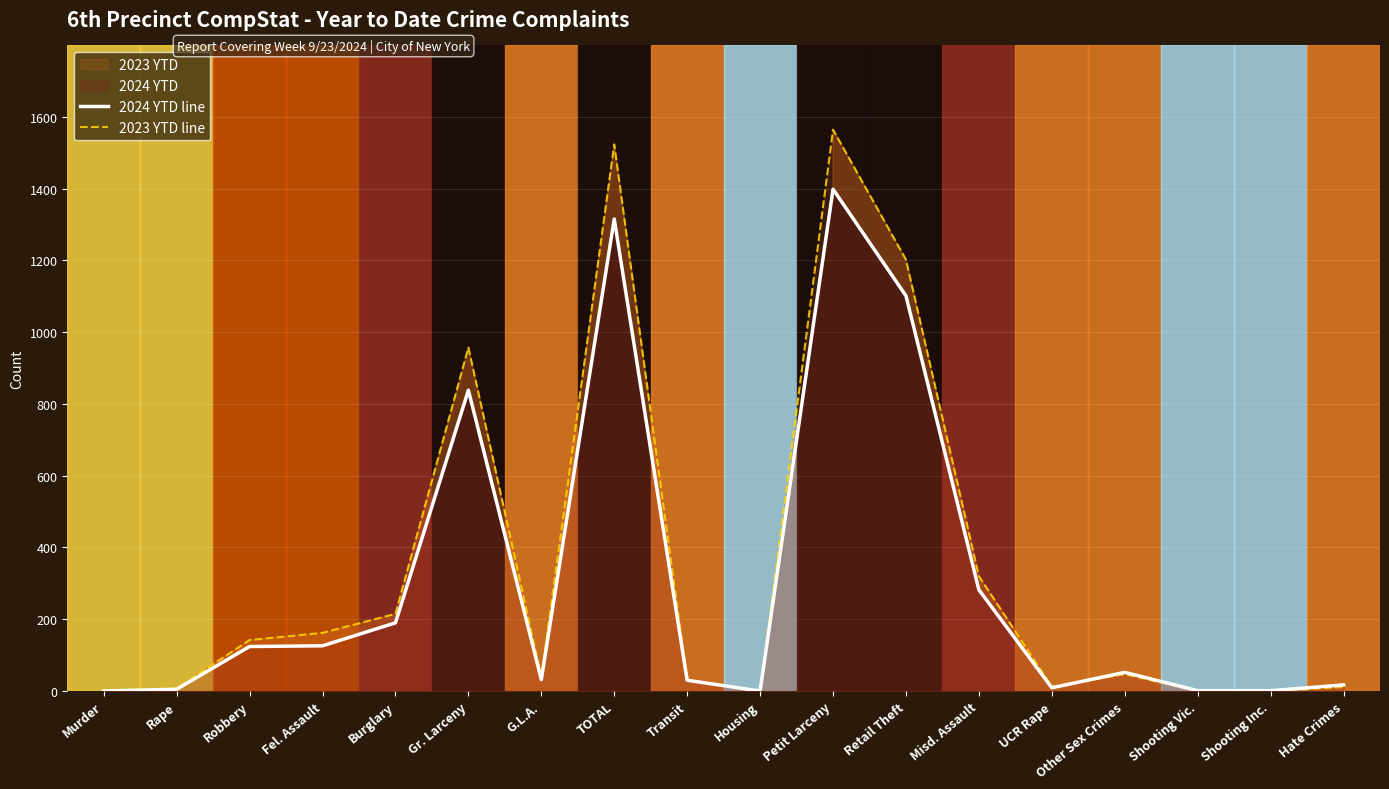

In 2023 YTD line, how many points are higher than both neighbors (excluding endpoints)?

4